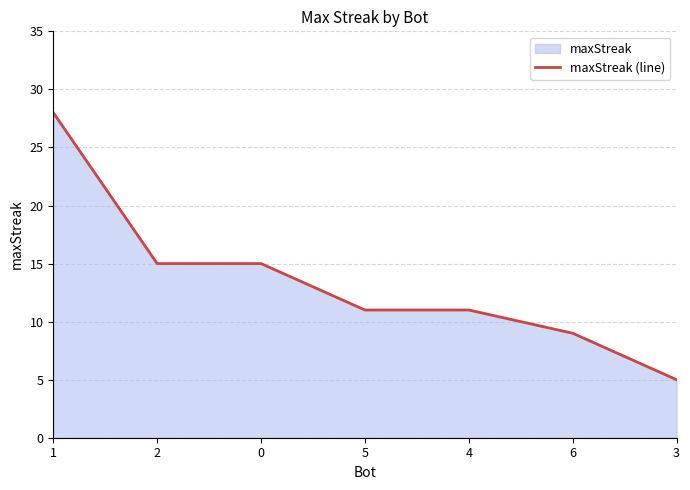

Rank the categories by value from highest to lowest.

1, 2, 0, 5, 4, 6, 3